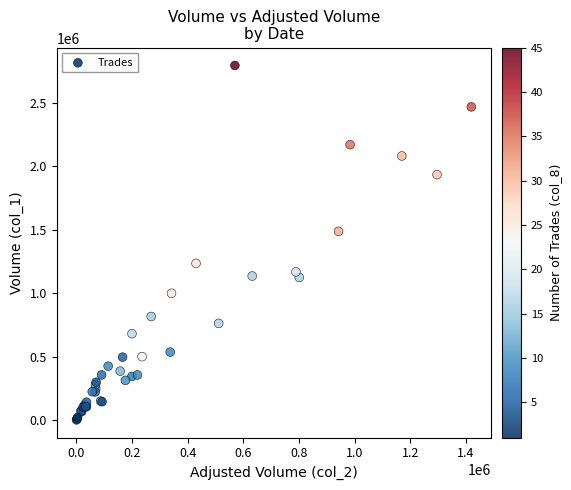

What Y value in the scatter plot is closest to 1397000?

1486000